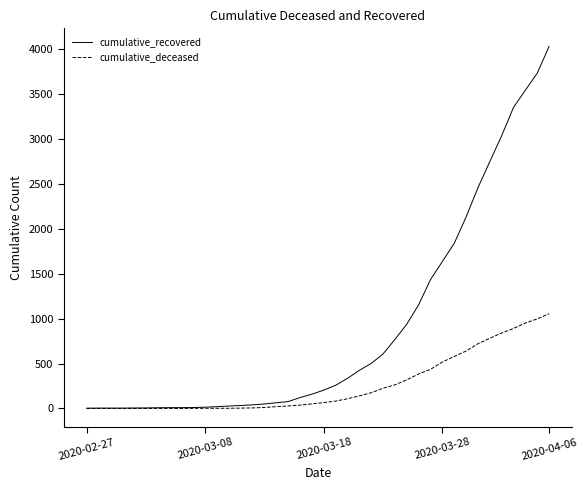

What is the sum of all cumulative_recovered values?

35776